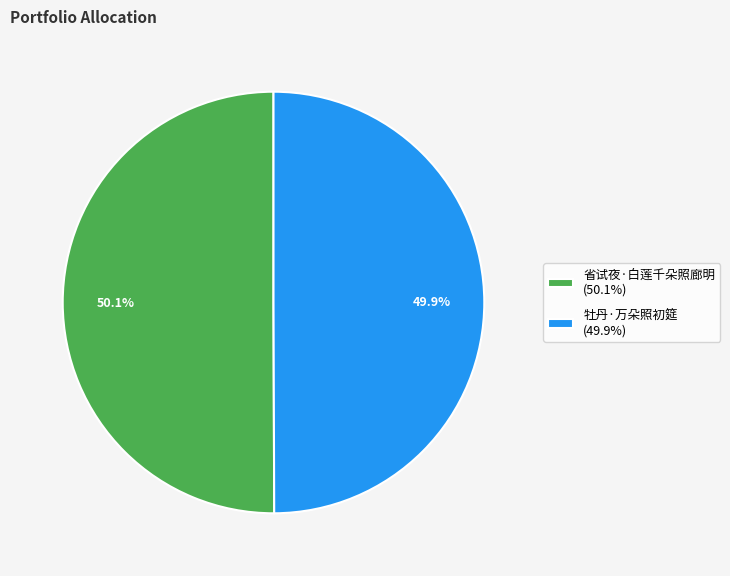

Approximately how many times larger is the value at 省试夜·白莲千朵照廊明 (50.1%) compared to 牡丹·万朵照初筵 (49.9%)?

1.0